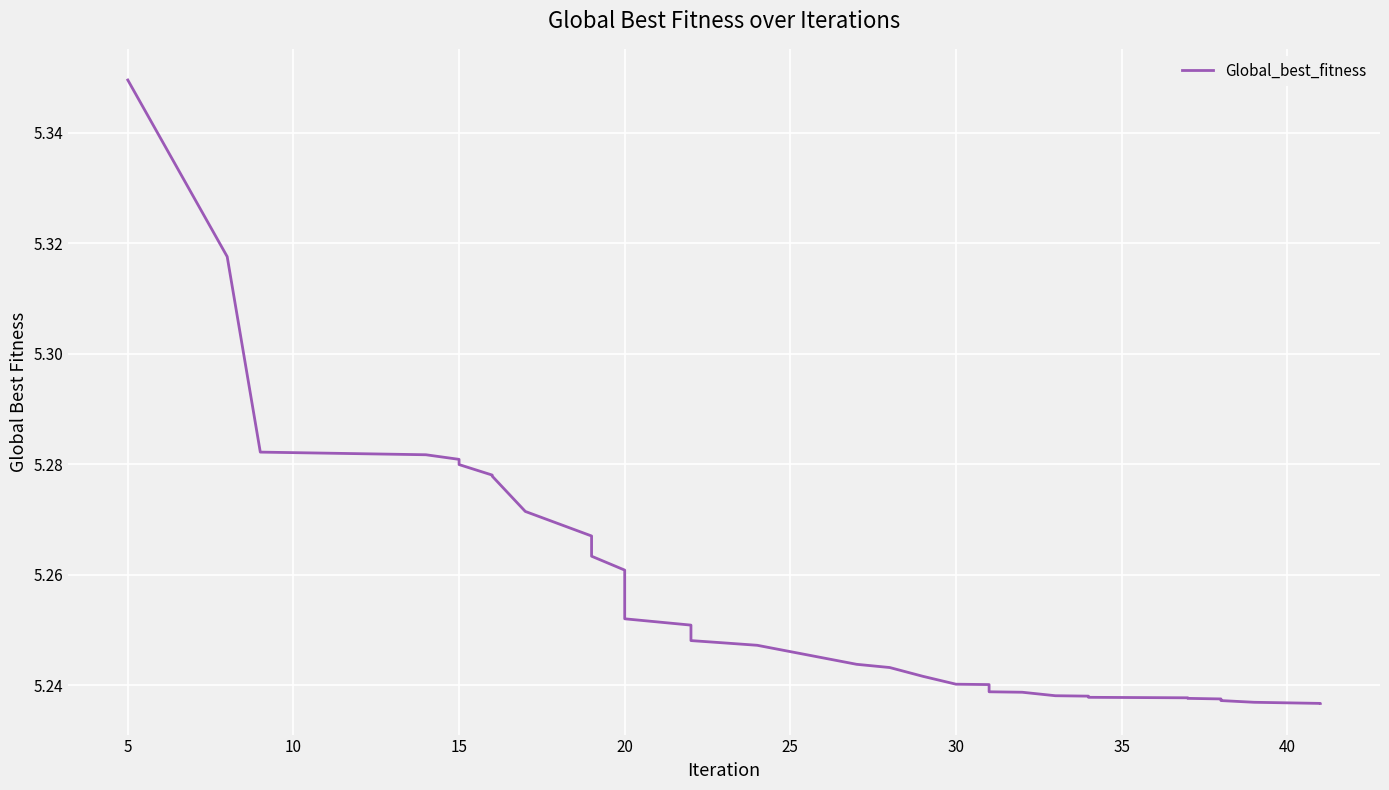

How many distinct data groups are displayed?

1